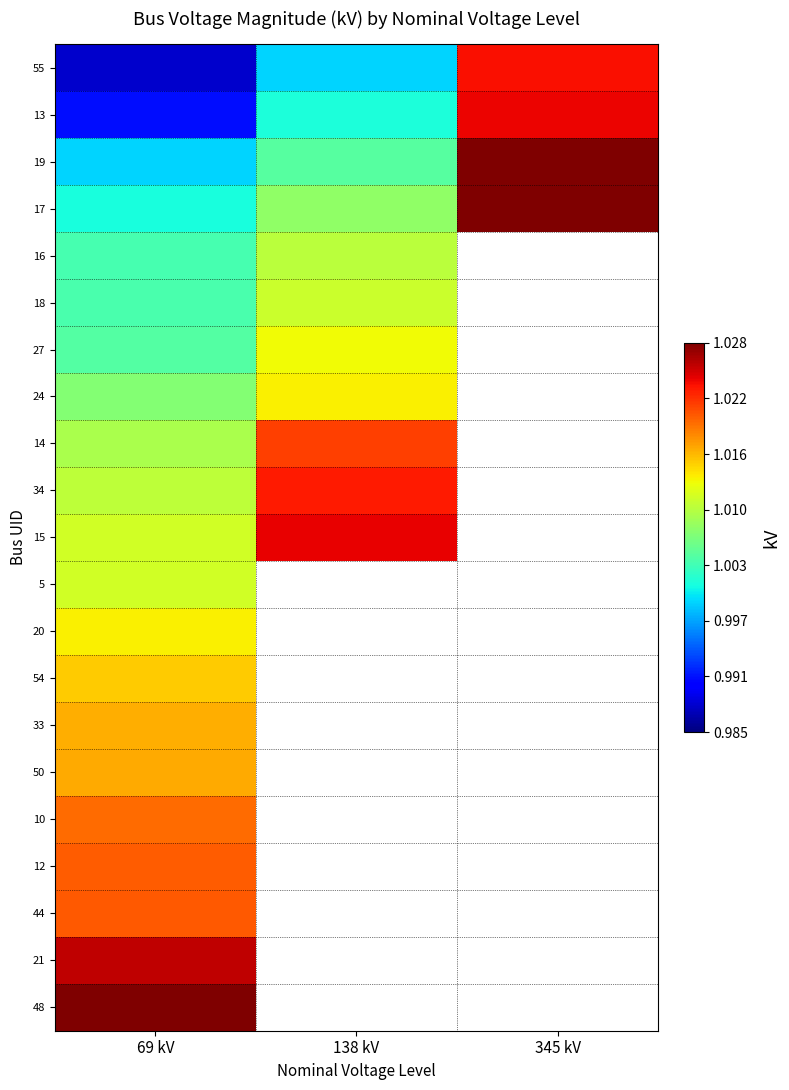

The 34 series shows 1.3 at 69 kV. True or false?

False